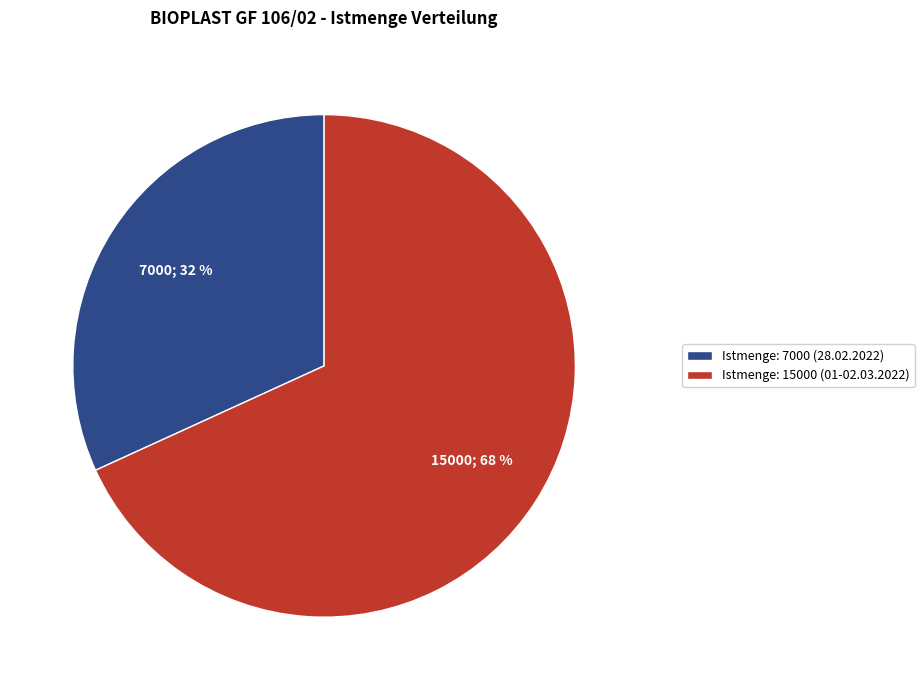

Is it true that Istmenge: 7000 (28.02.2022) is 40% of the pie?

False